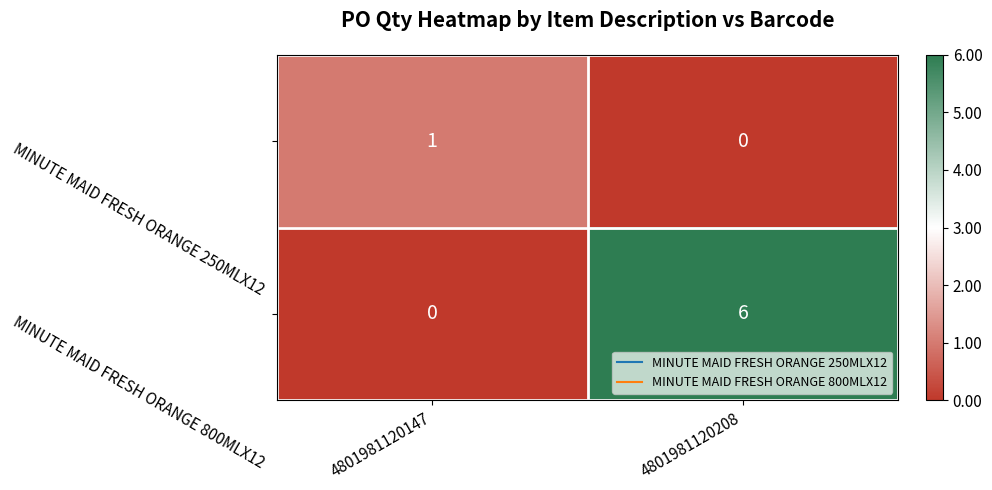

Which series changed the most between 4801981120147 and 4801981120208?

MINUTE MAID FRESH ORANGE 800MLX12